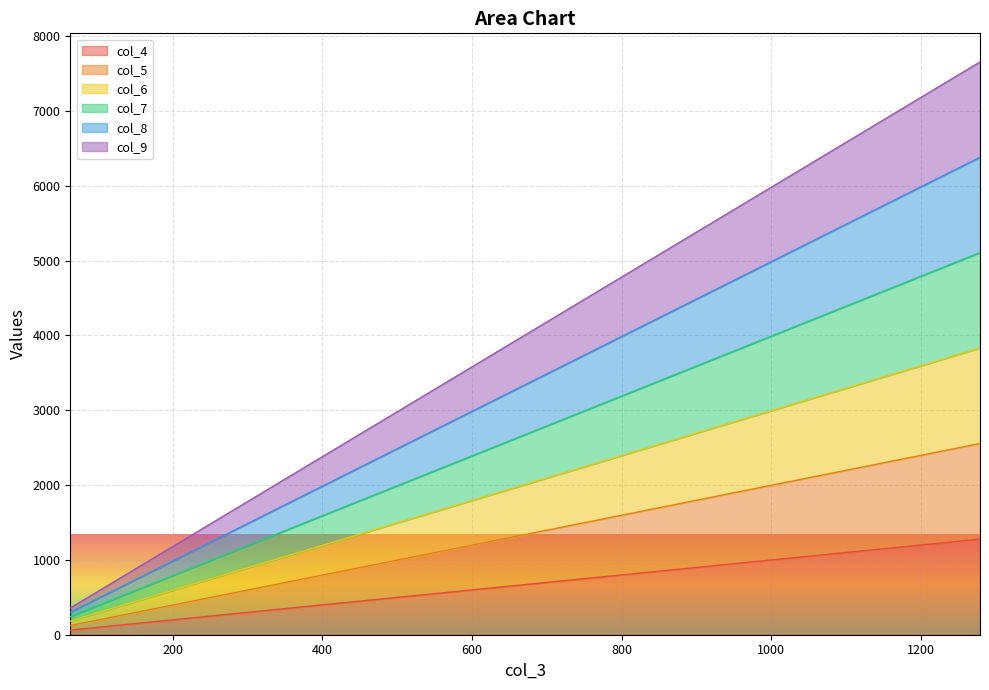

Reading right to left, what are all the values shown in this chart?

col_4: 1278	1214	1150	1086	1022	958	894	830	766	702	638	574	510	446	382	318	254	190	126	62
col_5: 2555	2427	2299	2171	2043	1915	1787	1659	1531	1403	1275	1147	1019	891	763	635	507	379	251	123
col_6: 3831	3639	3447	3255	3063	2871	2679	2487	2295	2103	1911	1719	1527	1335	1143	951	759	567	375	183
col_7: 5106	4850	4594	4338	4082	3826	3570	3314	3058	2802	2546	2290	2034	1778	1522	1266	1010	754	498	242
col_8: 6380	6060	5740	5420	5100	4780	4460	4140	3820	3500	3180	2860	2540	2220	1900	1580	1260	940	620	300
col_9: 7653	7269	6885	6501	6117	5733	5349	4965	4581	4197	3813	3429	3045	2661	2277	1893	1509	1125	741	357